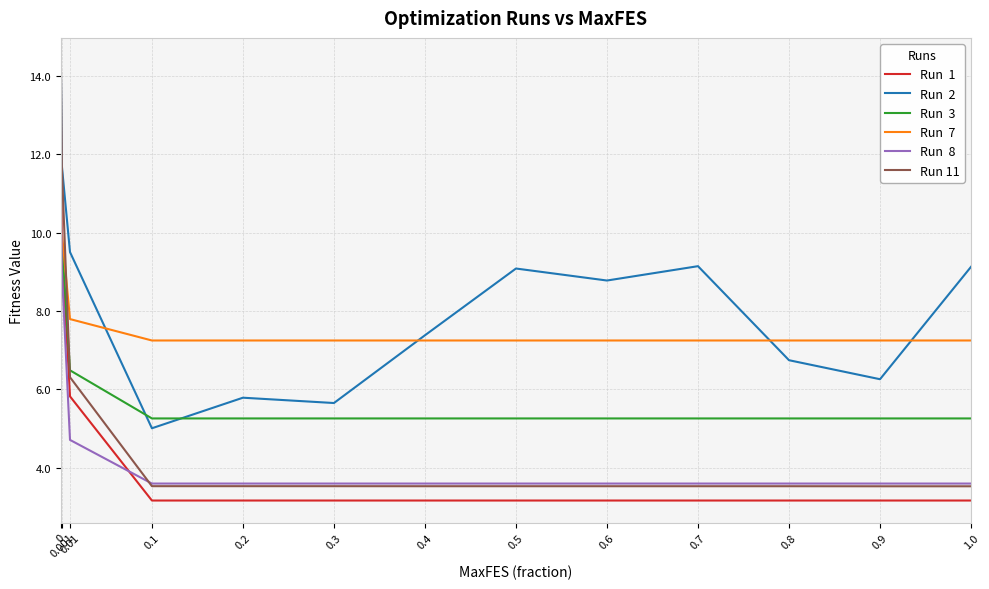

What is the maximum value shown in the chart?

14.4